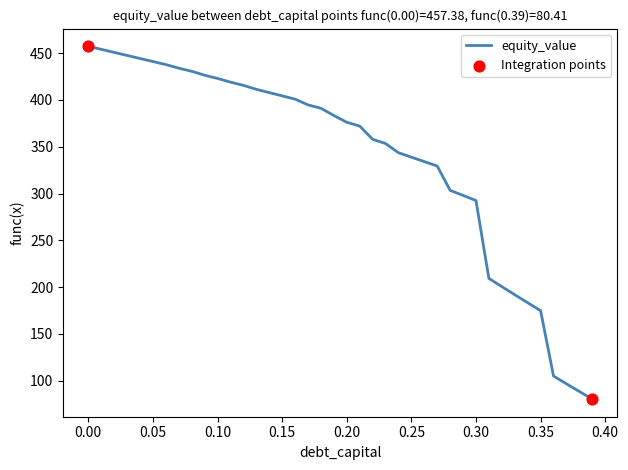

What is the difference between the maximum and minimum values?

377.0